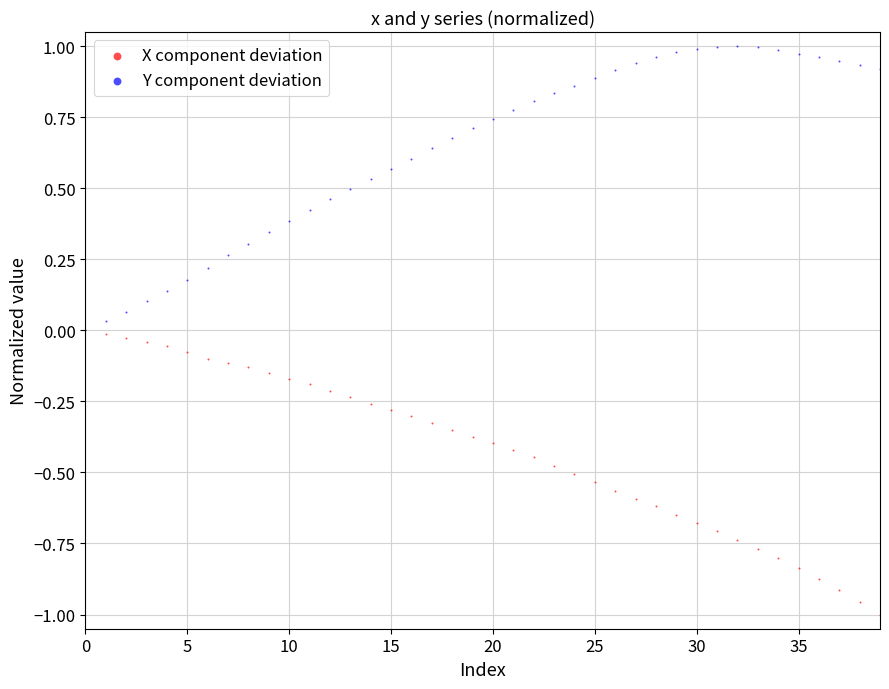

Which series contains the highest Y value?

Y component deviation